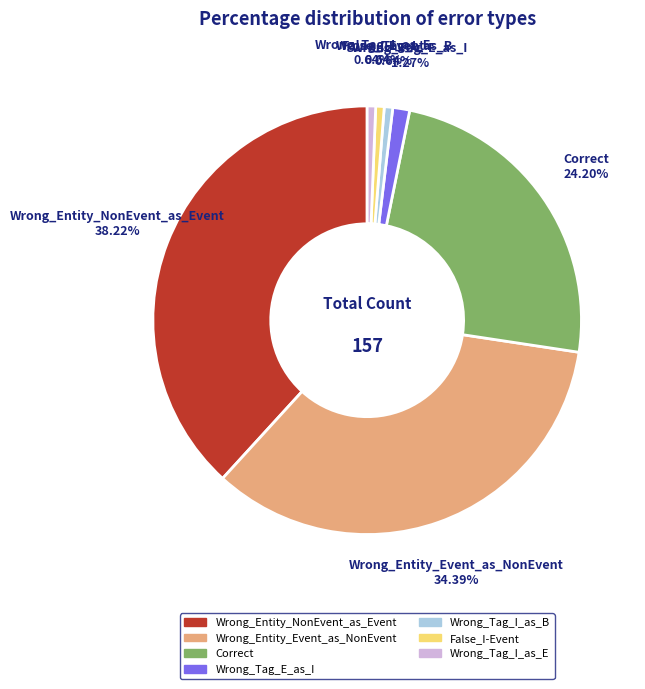

Combined, what portion of the pie is False_I-Event and Wrong_Entity_Event_as_NonEvent?

35.0%